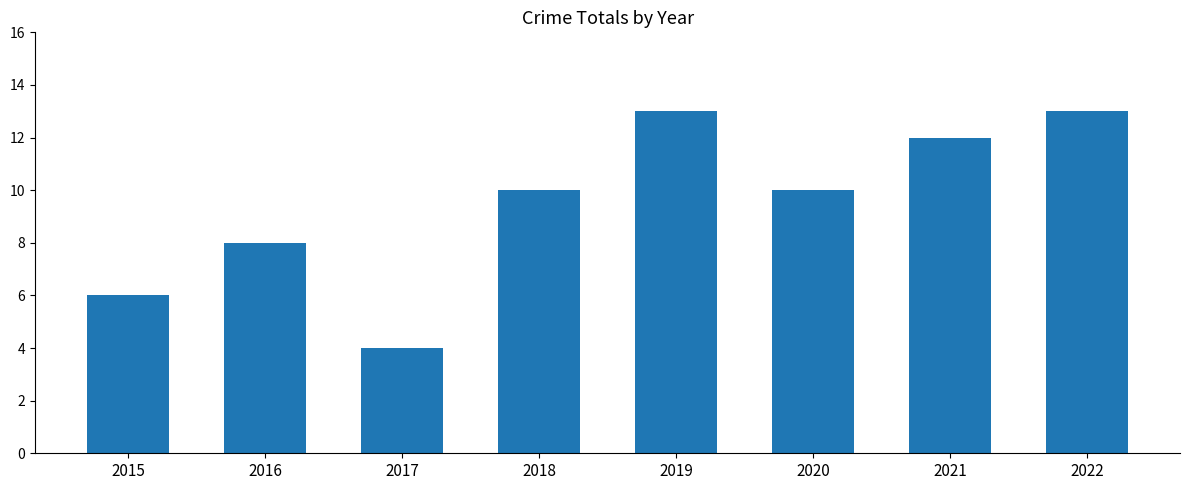

Count the values in the range 8 to 13.

6